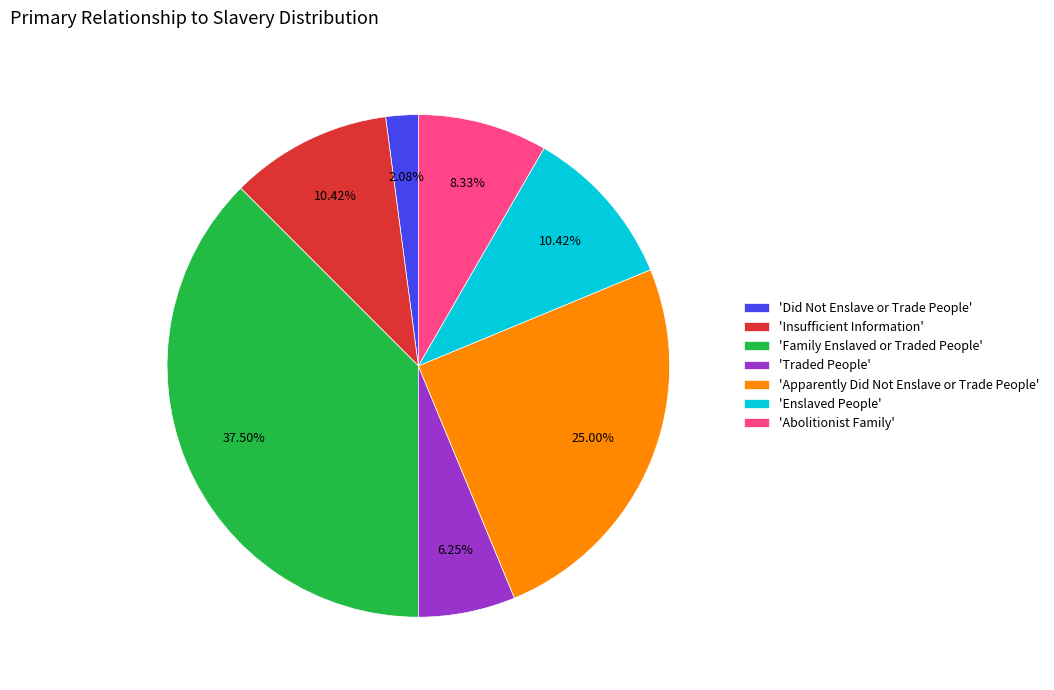

Count the number of slices in the pie.

7